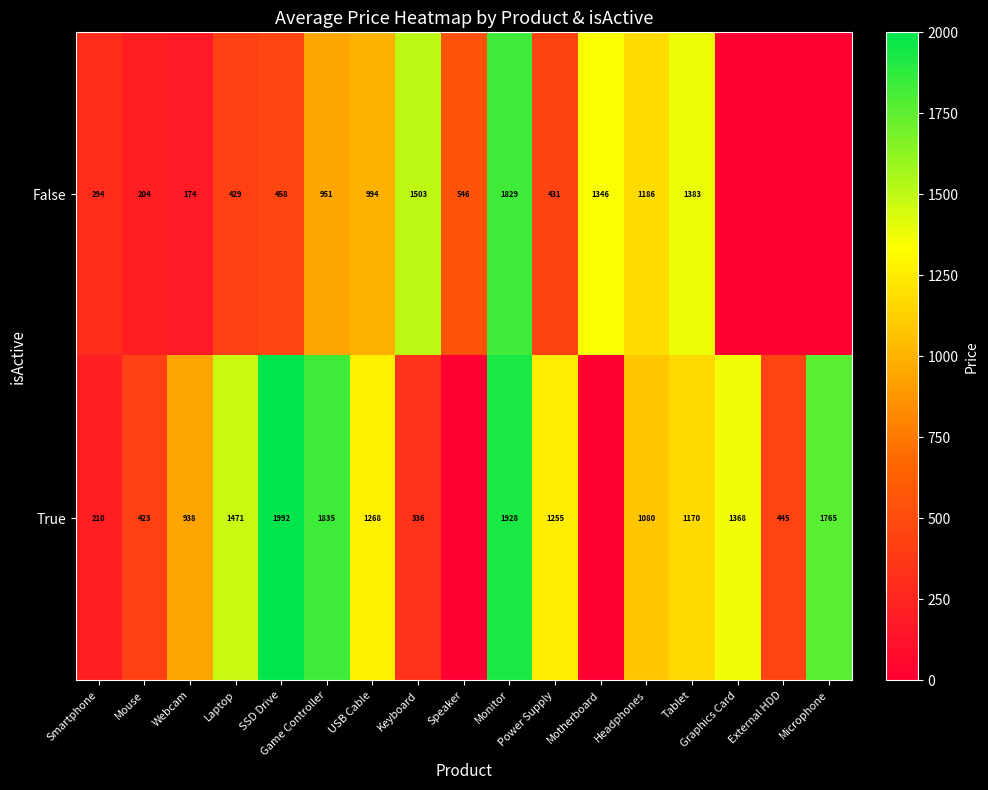

What is the maximum value shown in the chart?

1992.2